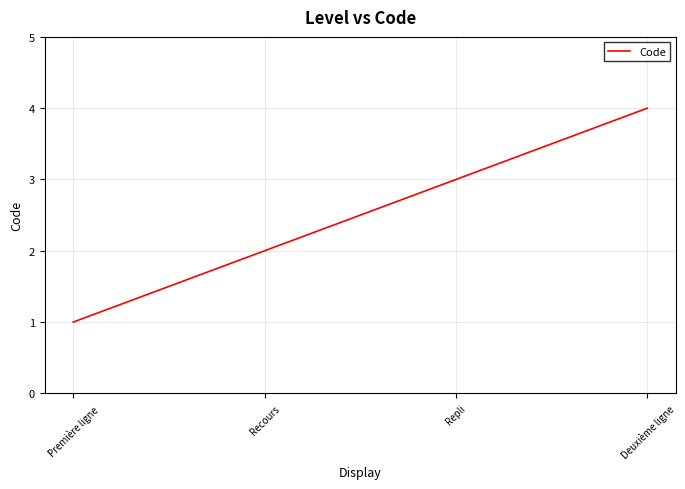

What is the sum of all values?

10